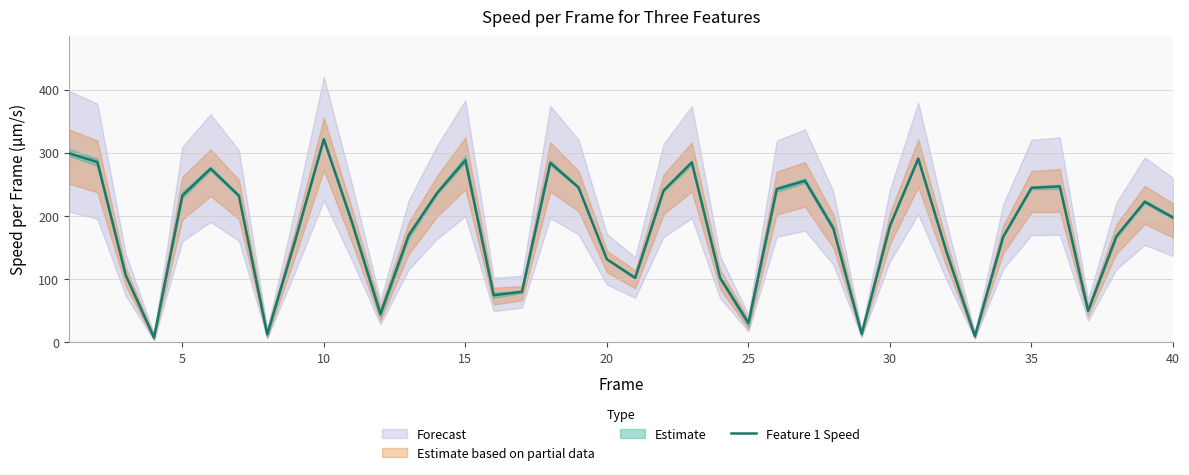

The value of Feature 1 Speed at 40 is 55.2. True or false?

False